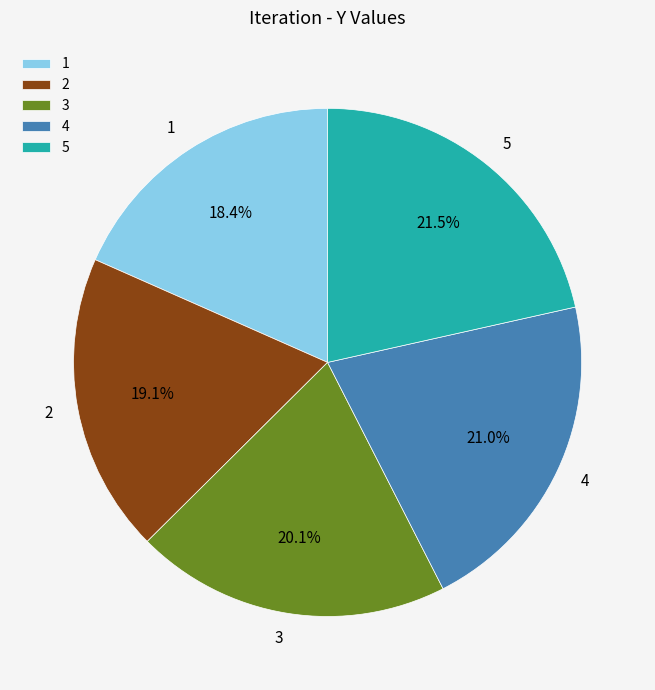

Is 3 the majority of the pie?

No